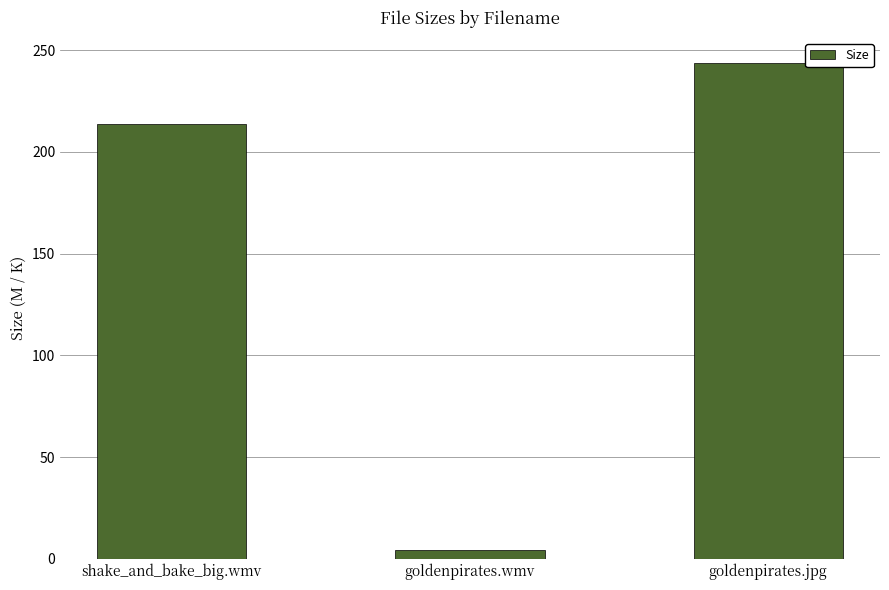

List the labels in order of value, smallest first.

goldenpirates.wmv, shake_and_bake_big.wmv, goldenpirates.jpg